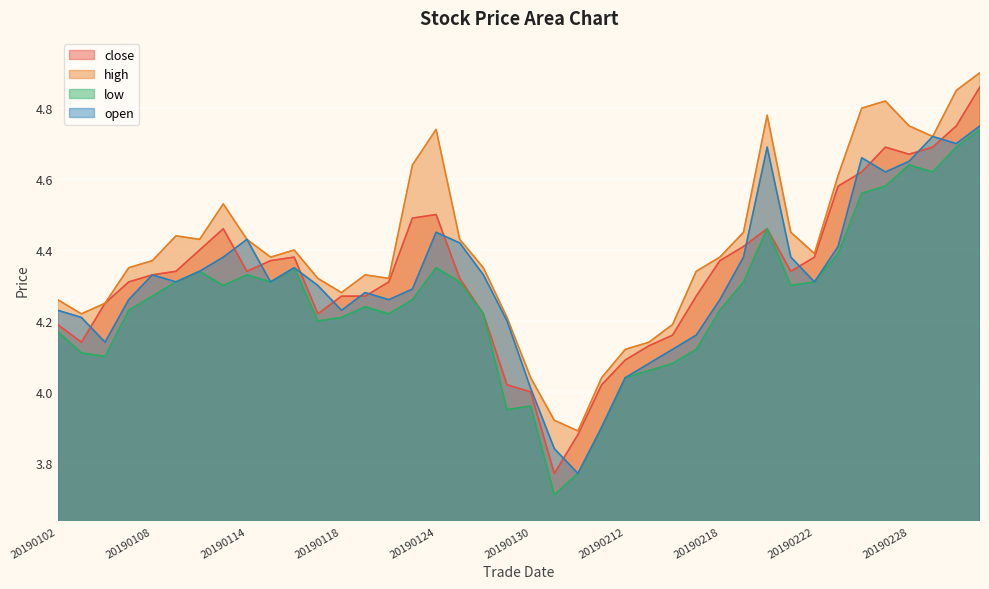

Where does the close series first go above 4?

20190102